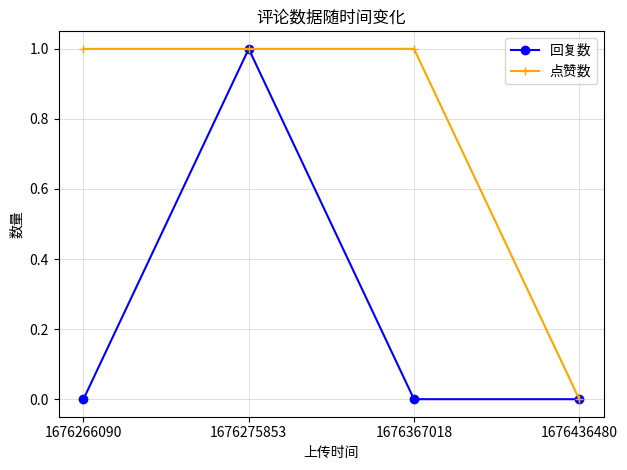

Rank the series at 1676367018 from highest to lowest value.

点赞数, 回复数